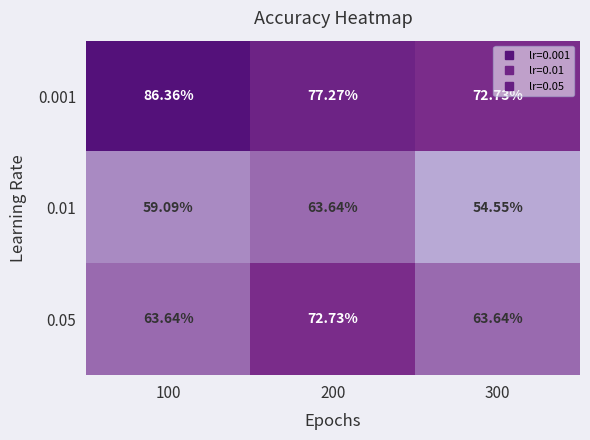

Is the value of 0.001 at 200 greater than the value of 0.05 at 300?

Yes